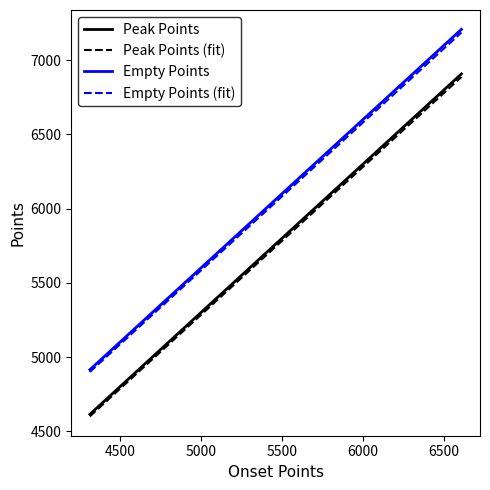

What is the minimum value for Empty Points?

4914.8